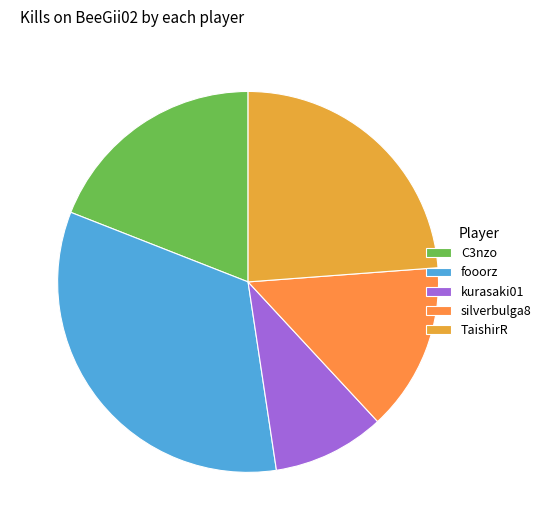

What is the smallest slice in the pie chart?

kurasaki01